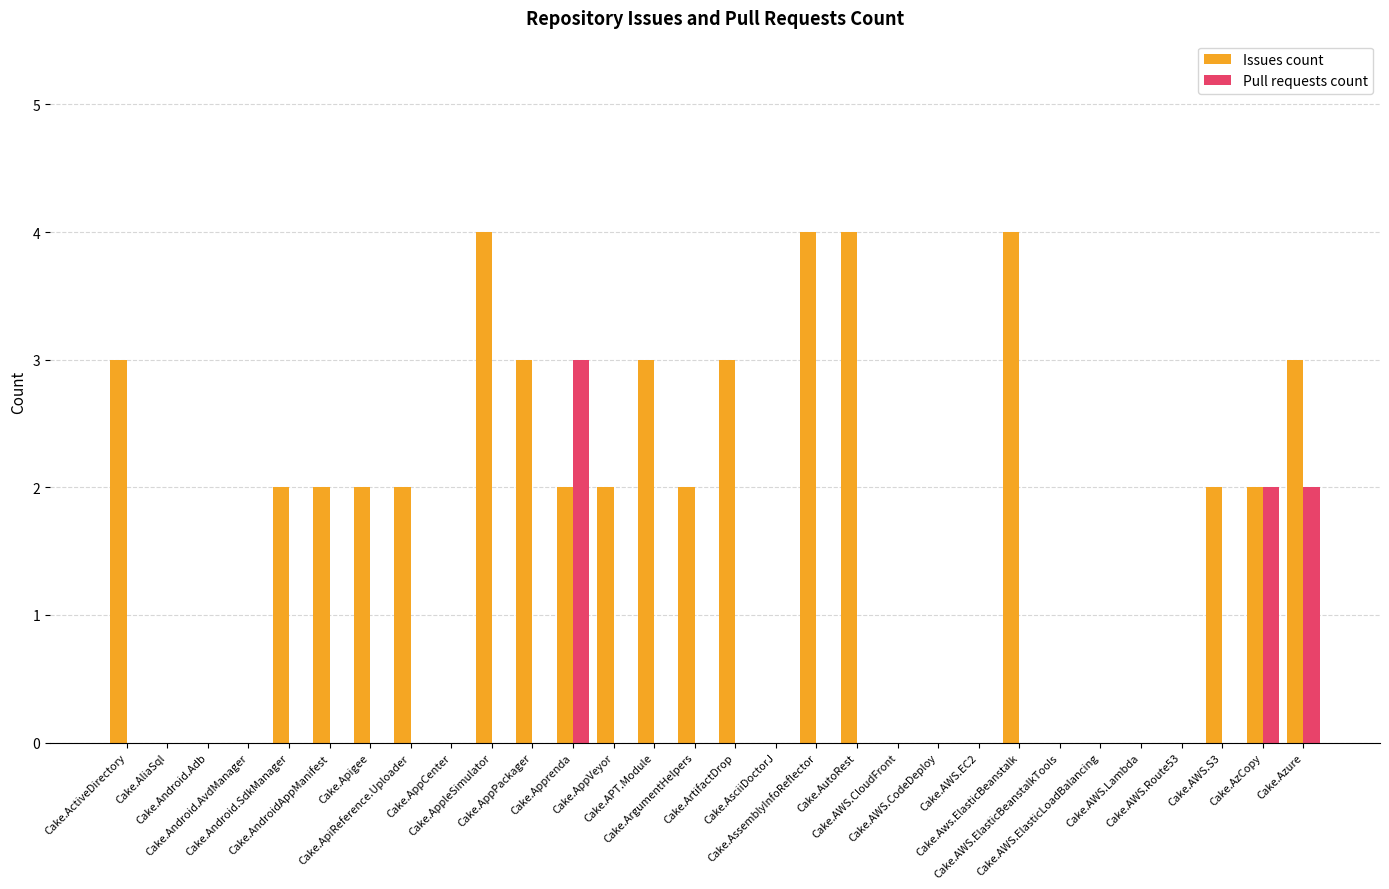

How many groups of bars are there?

30